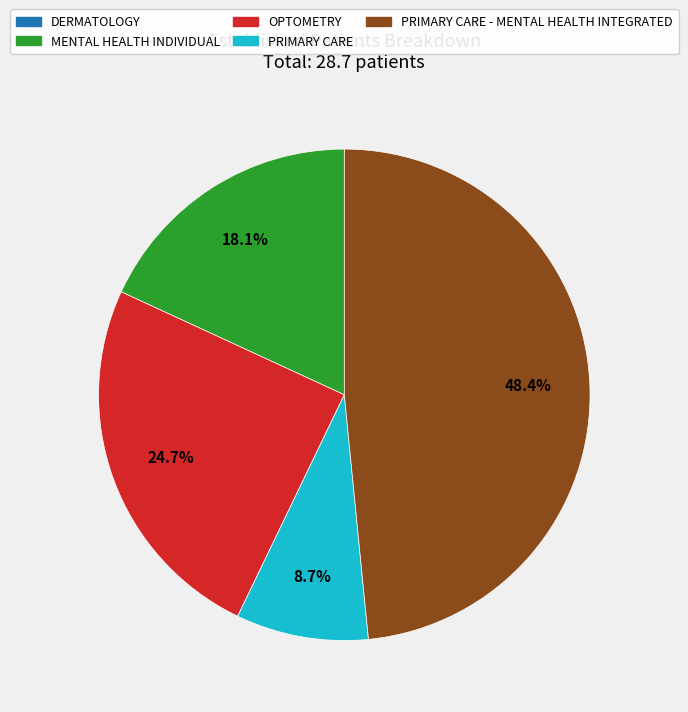

True or false: MENTAL HEALTH INDIVIDUAL accounts for 18% of the total.

True